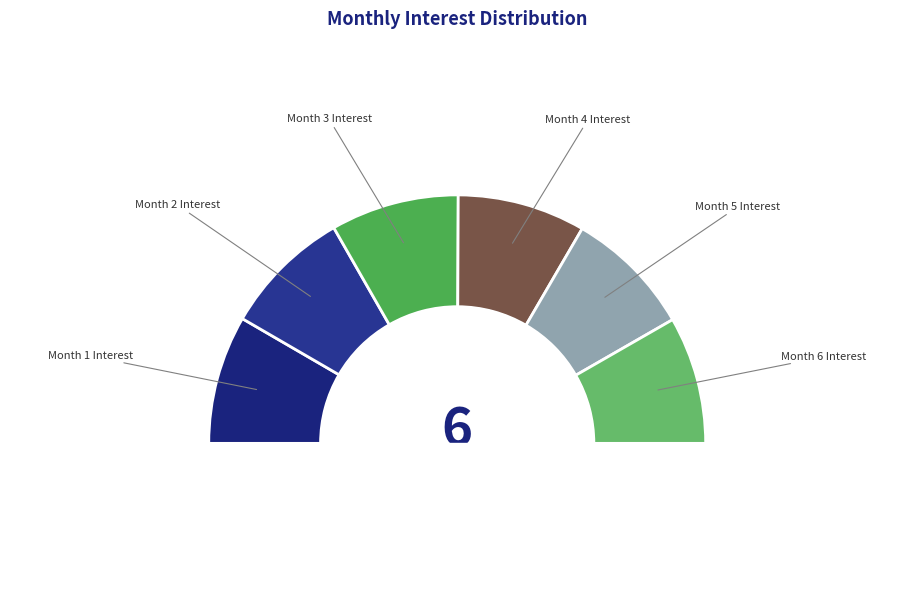

What is the change in value from Month 3 Interest to Month 6 Interest?

-14.2